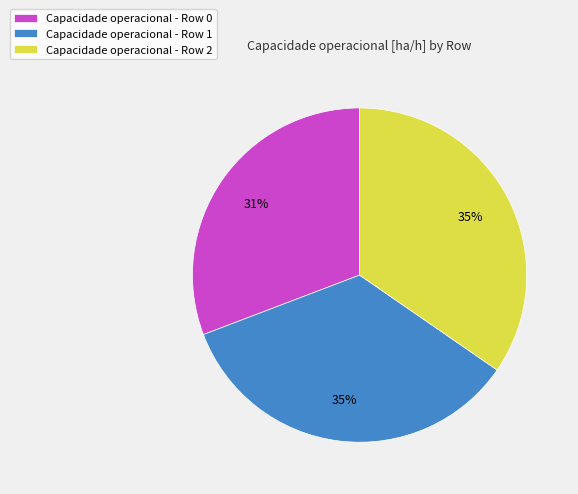

What is the smallest slice in the pie chart?

Capacidade operacional - Row 0